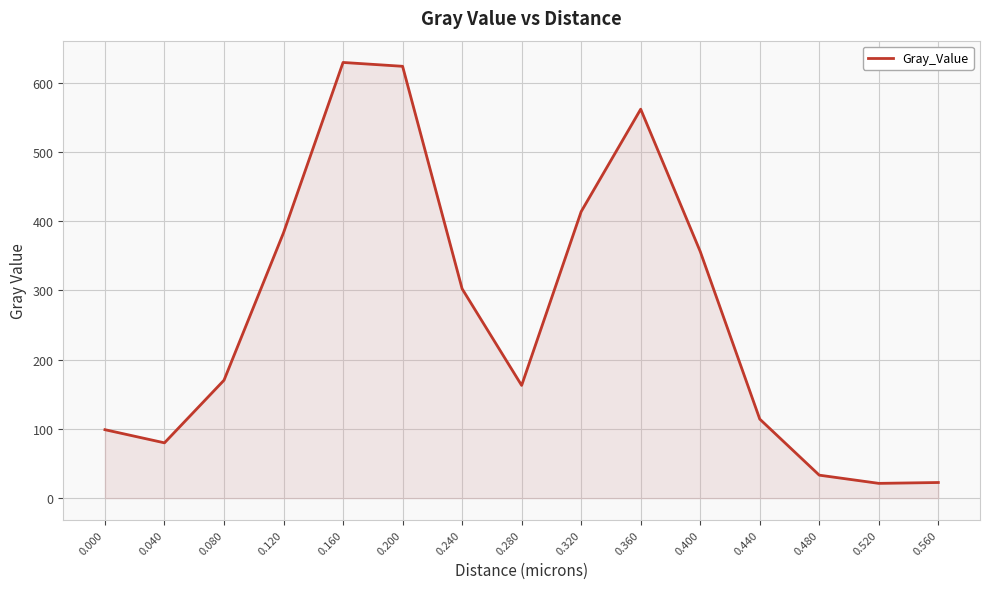

What is the change in value from 0.280 to 0.520?

-141.5